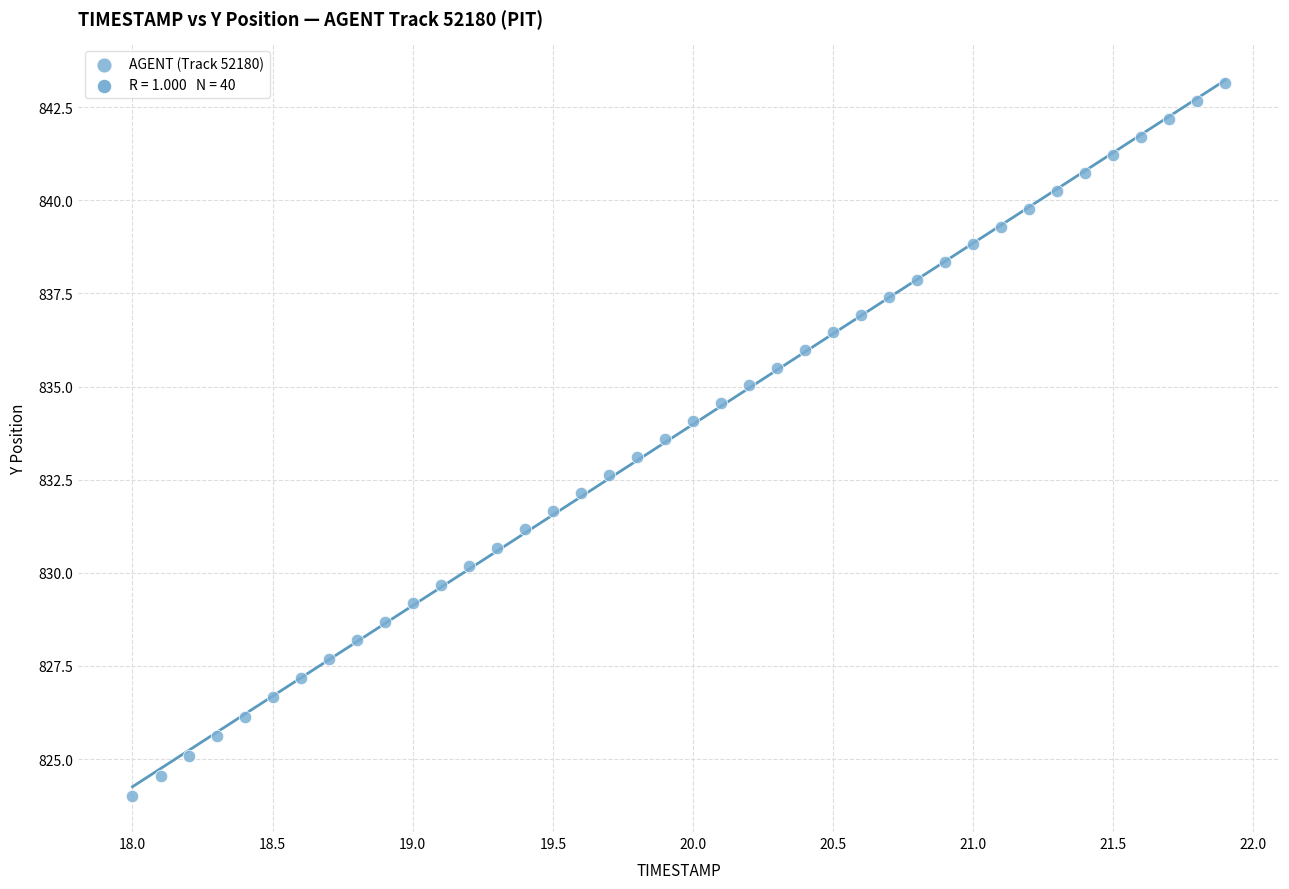

What is the range of Y values (max minus min)?

19.1